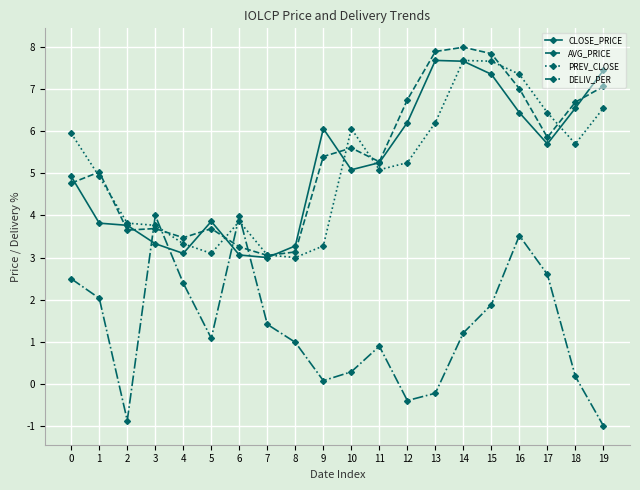

How many data points in CLOSE_PRICE are above 5?

11